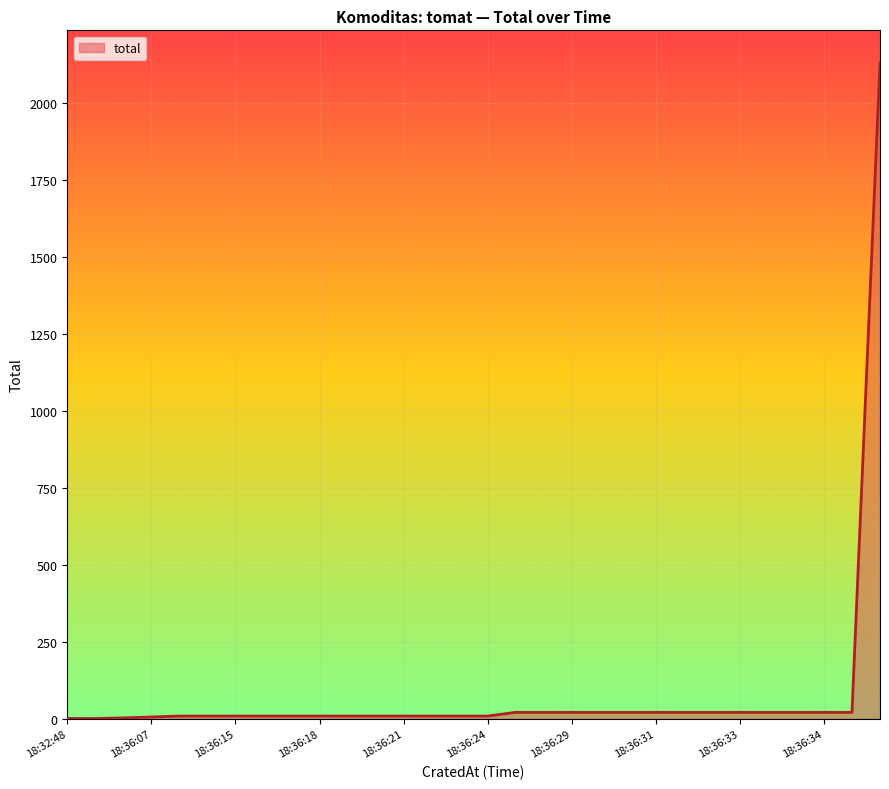

What is the difference between the maximum and minimum values?

2130